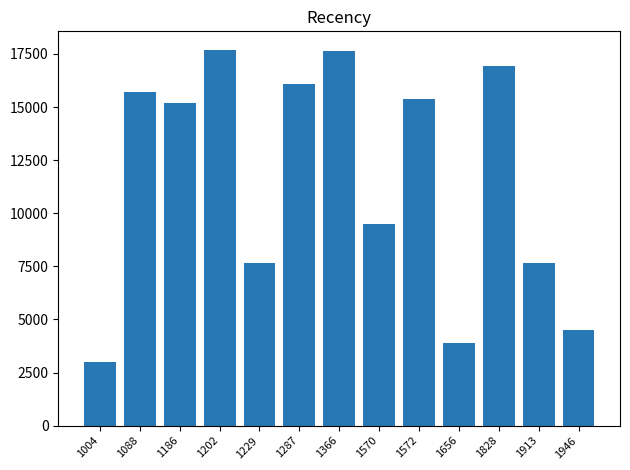

The value at 1570 is 6366. True or false?

False